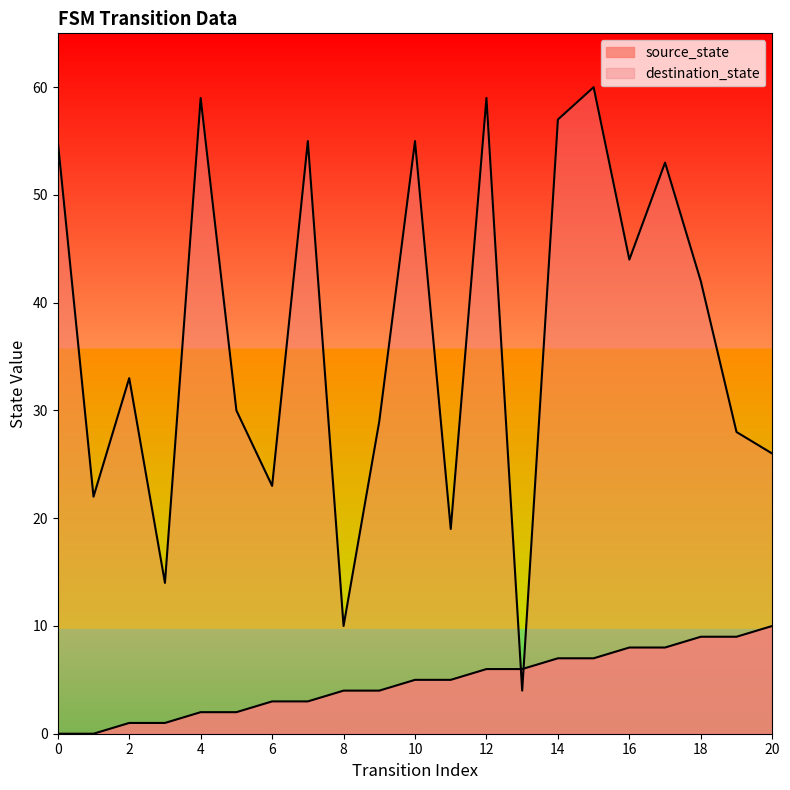

Reading left to right, extract all data points from this chart.

source_state: 0=0	1=0	2=1	3=1	4=2	5=2	6=3	7=3	8=4	9=4	10=5	11=5	12=6	13=6	14=7	15=7	16=8	17=8	18=9	19=9	20=10
destination_state: 0=55	1=22	2=33	3=14	4=59	5=30	6=23	7=55	8=10	9=29	10=55	11=19	12=59	13=4	14=57	15=60	16=44	17=53	18=42	19=28	20=26